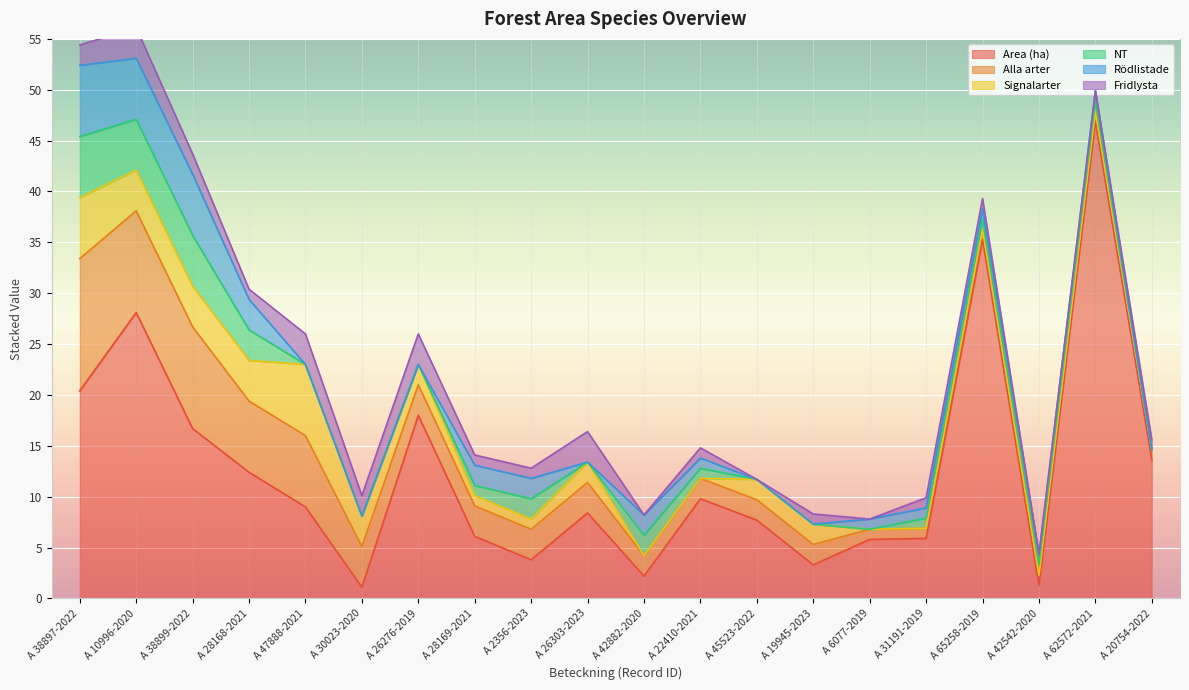

At which category does NT reach its first local peak?

A 2356-2023